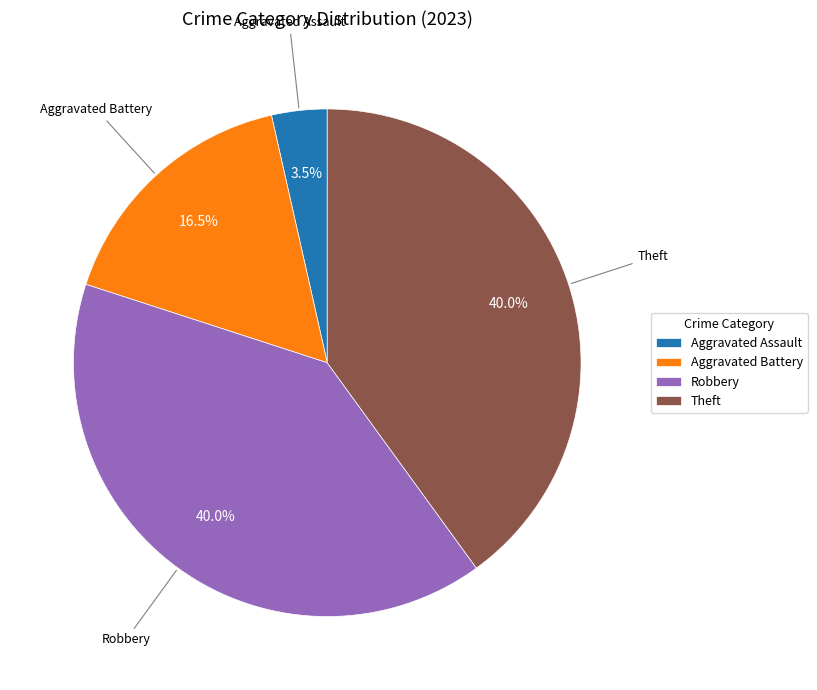

Does any single category account for the majority?

No